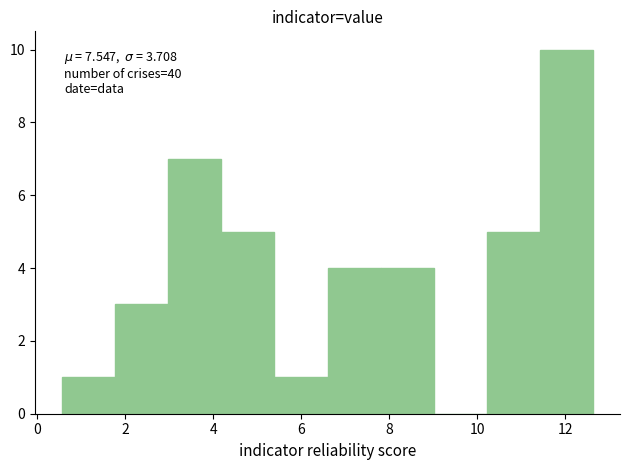

Over which range of the x-axis is the bar tallest?

11.4 to 12.6